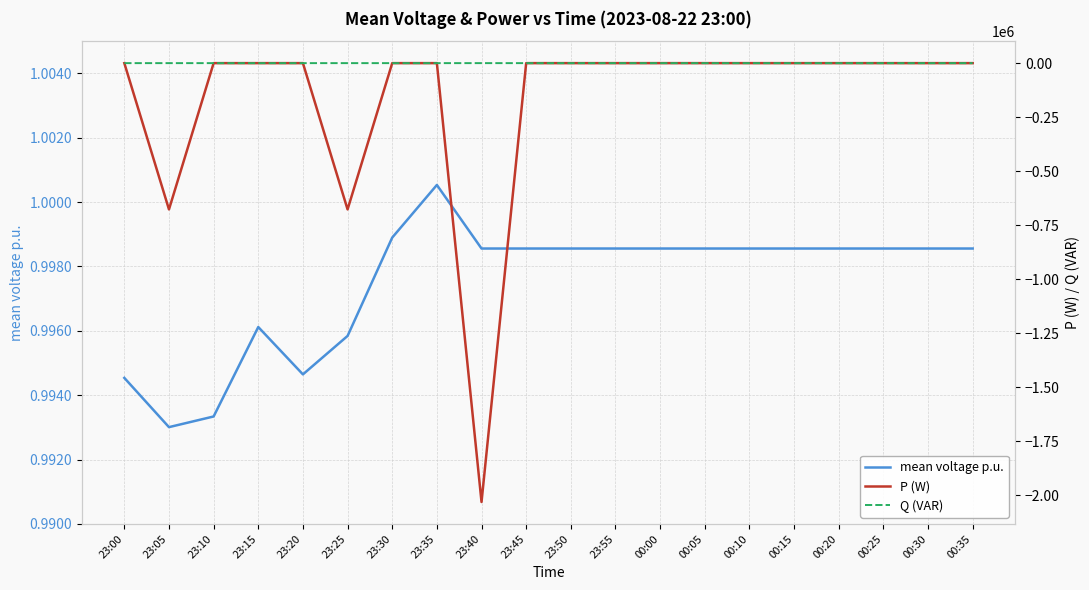

Which series has the largest range (max minus min)?

P (W)